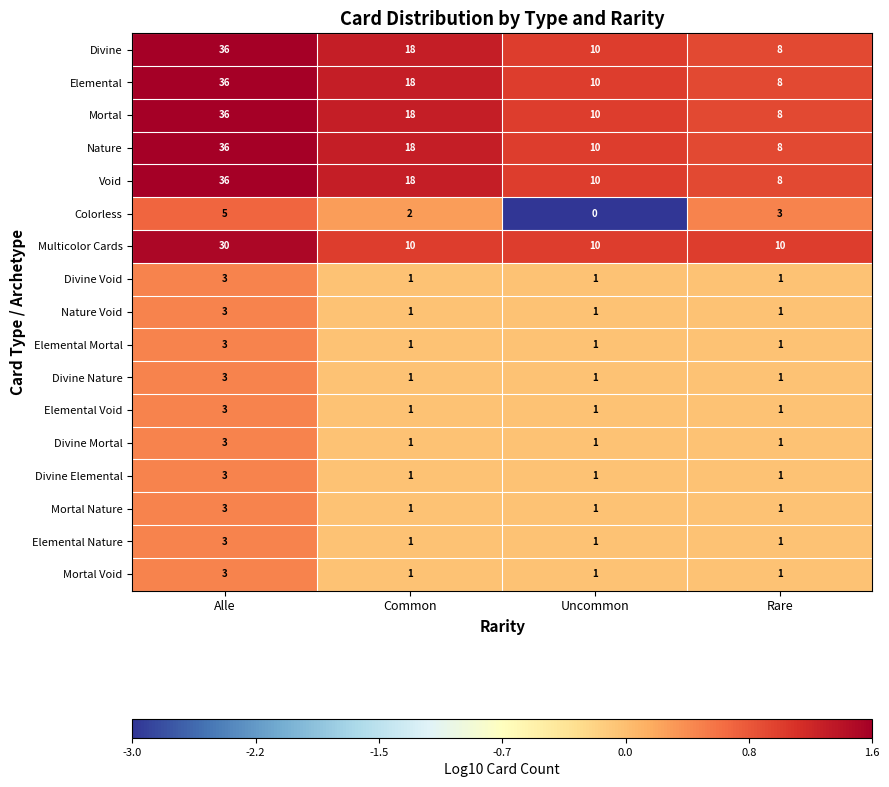

At how many categories does at least one series exceed 0?

4